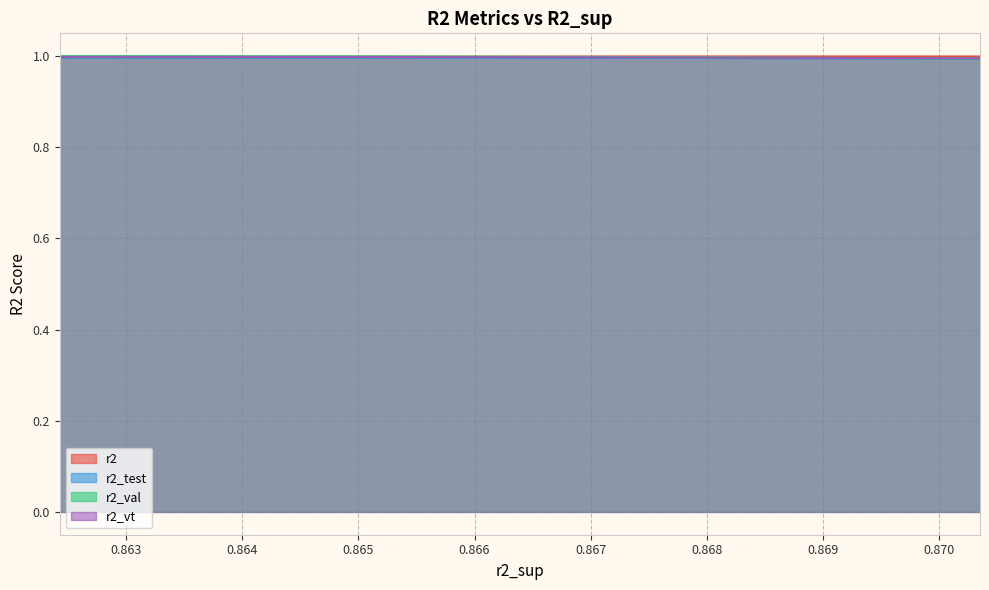

True or false: r2_vt has more than 1 points higher than both neighbors.

False